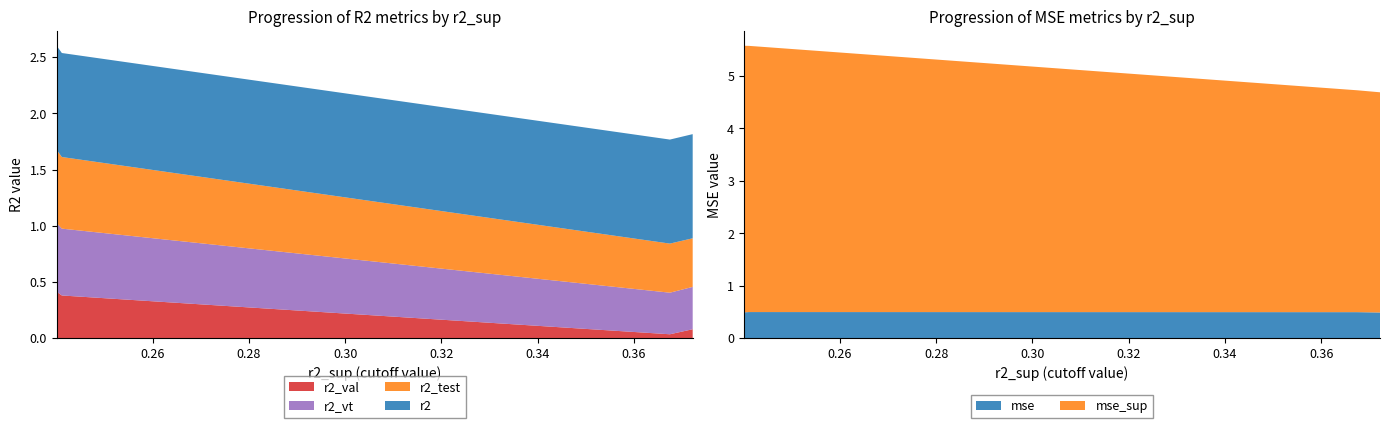

Reading left to right, list all the values displayed in this chart.

r2: model_3_9_3=0.9	model_3_9_2=0.9	model_3_9_1=0.9	model_3_9_0=0.9
r2_test: model_3_9_3=0.4	model_3_9_2=0.4	model_3_9_1=0.6	model_3_9_0=0.7
r2_val: model_3_9_3=0.1	model_3_9_2=0.0	model_3_9_1=0.4	model_3_9_0=0.4
r2_vt: model_3_9_3=0.4	model_3_9_2=0.4	model_3_9_1=0.6	model_3_9_0=0.6
mse: model_3_9_3=0.5	model_3_9_2=0.5	model_3_9_1=0.5	model_3_9_0=0.5
mse_sup: model_3_9_3=4.2	model_3_9_2=4.2	model_3_9_1=5.1	model_3_9_0=5.1